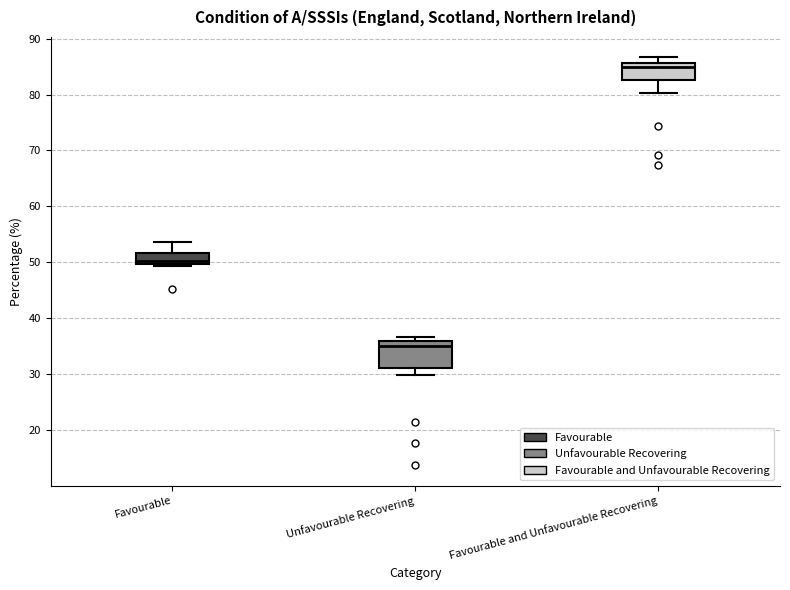

Which box's median line is the lowest?

Unfavourable Recovering